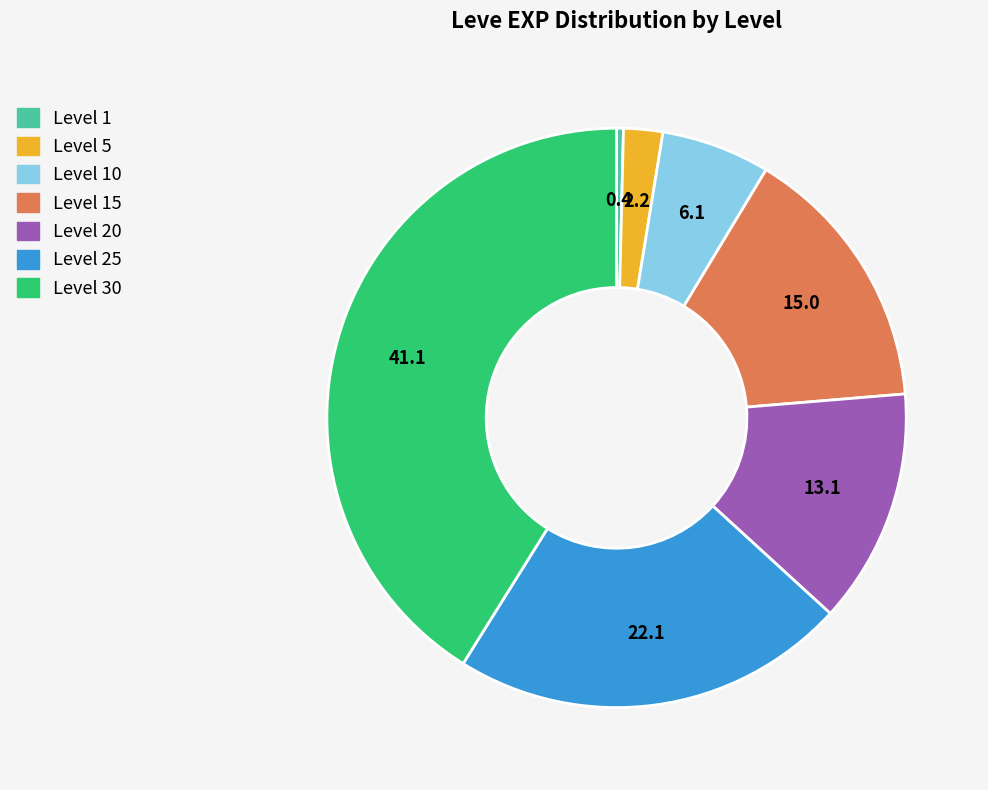

How many slices are in this pie chart?

7